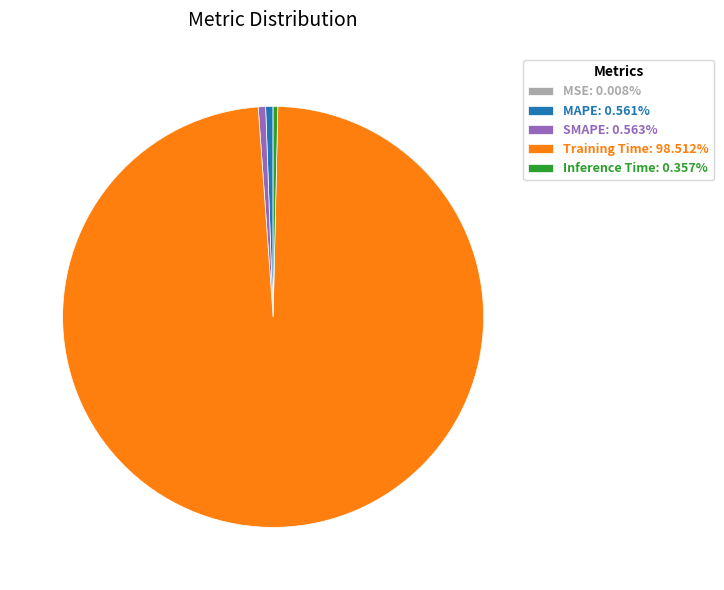

Is it true that SMAPE is 6% of the pie?

False